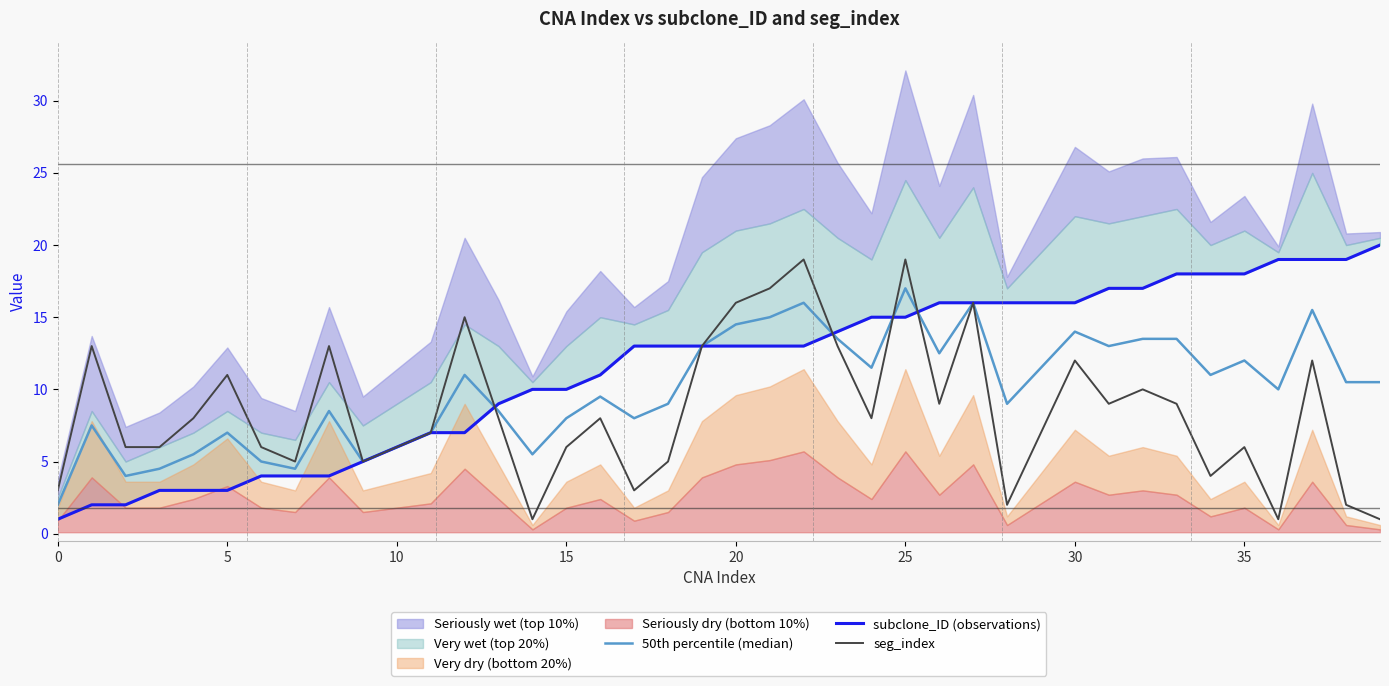

True or false: seg_index and 50th percentile (median) intersect in this chart.

True